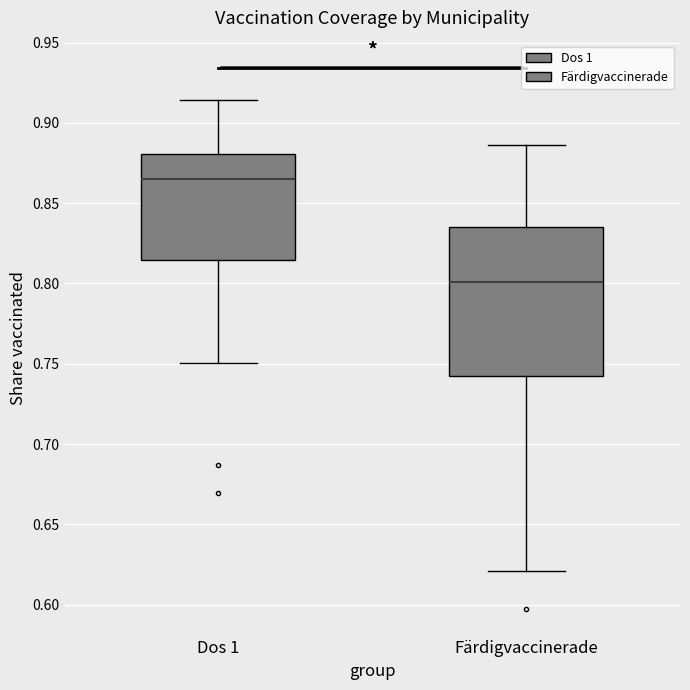

Reading left to right, transcribe this box plot: for each box, give where its median line is, the range the box spans, and where its two whiskers end, as read against the y-axis. The values are not printed on the chart, so give them approximately, as read against the axis.

Dos 1: median 0.865, box 0.815 to 0.880, whiskers 0.750 to 0.915
Färdigvaccinerade: median 0.800, box 0.745 to 0.835, whiskers 0.620 to 0.885